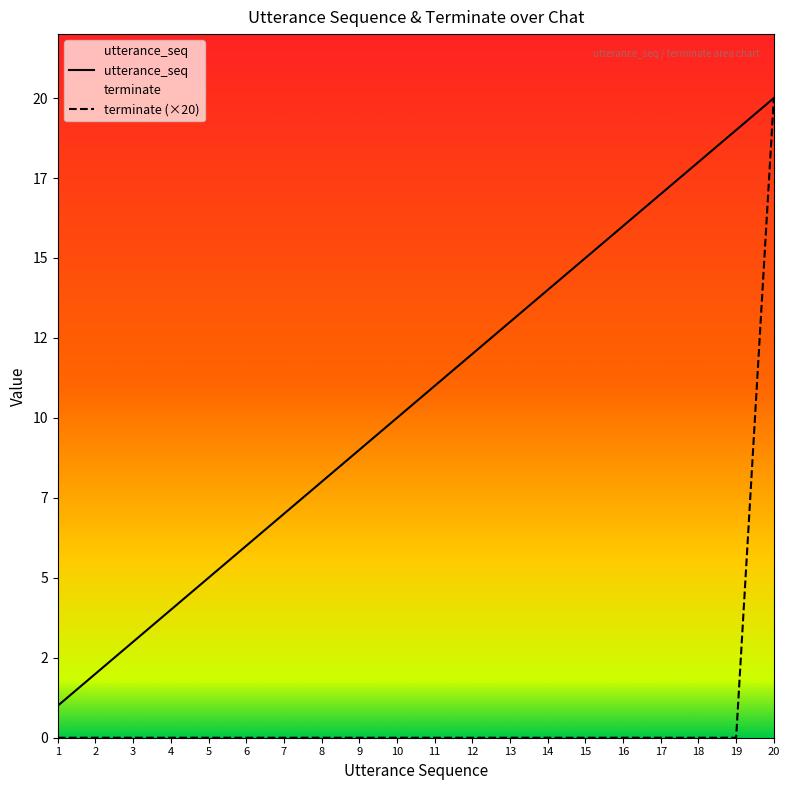

Reading left to right, list all the values displayed in this chart.

utterance_seq: 1=1	2=2	3=3	4=4	5=5	6=6	7=7	8=8	9=9	10=10	11=11	12=12	13=13	14=14	15=15	16=16	17=17	18=18	19=19	20=20
terminate (×20): 1=0	2=0	3=0	4=0	5=0	6=0	7=0	8=0	9=0	10=0	11=0	12=0	13=0	14=0	15=0	16=0	17=0	18=0	19=0	20=20